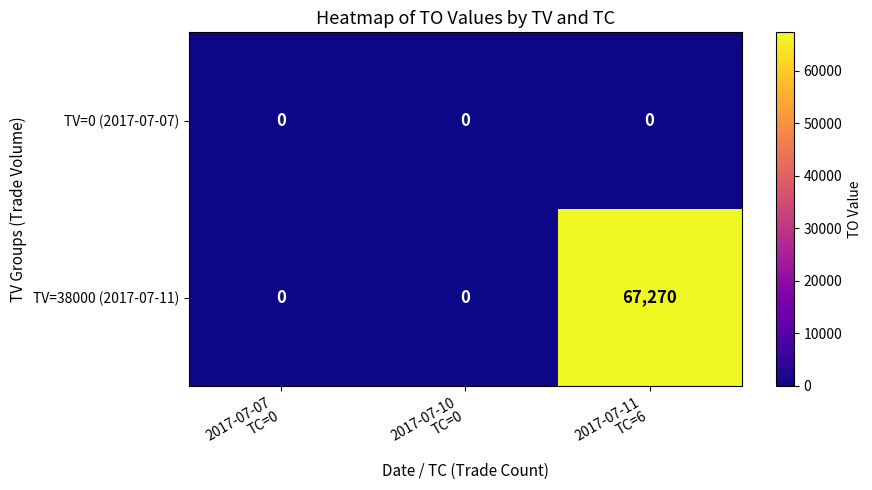

At which category is the sum across all series the highest?

2017-07-11
TC=6